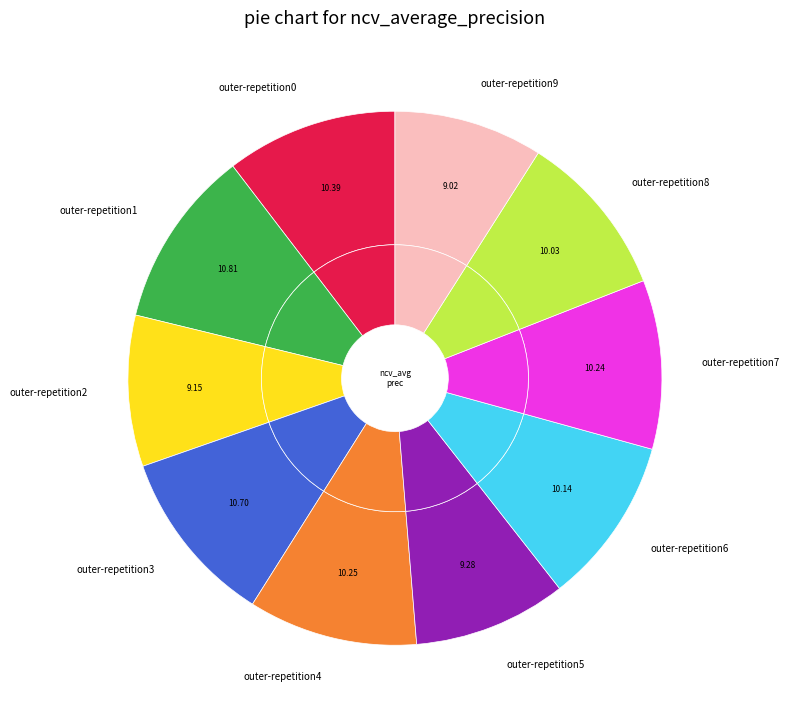

What percentage is the outer-repetition0 slice, to the nearest percent?

10%